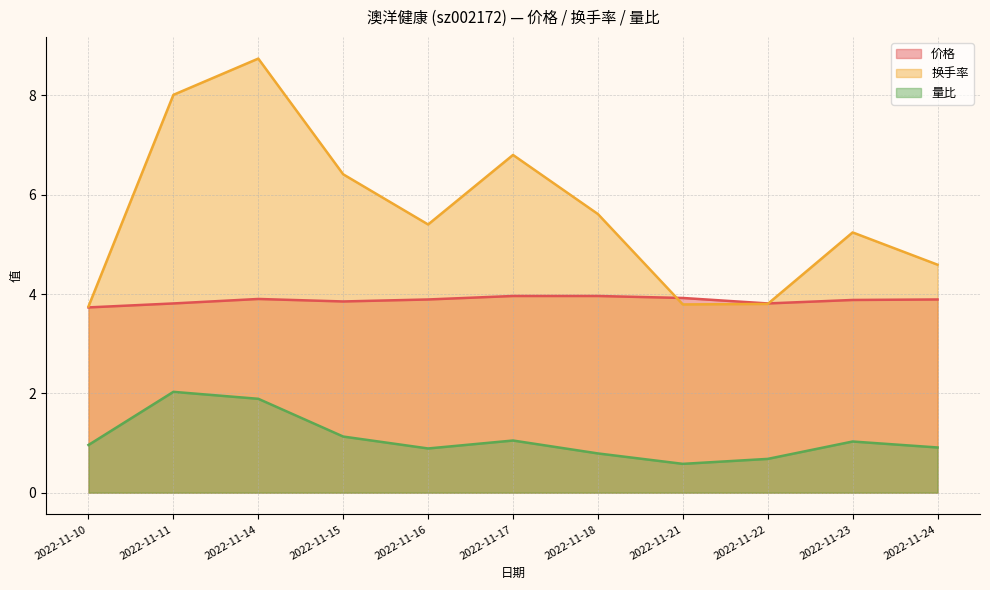

What is the average value of the 价格 series?

3.9